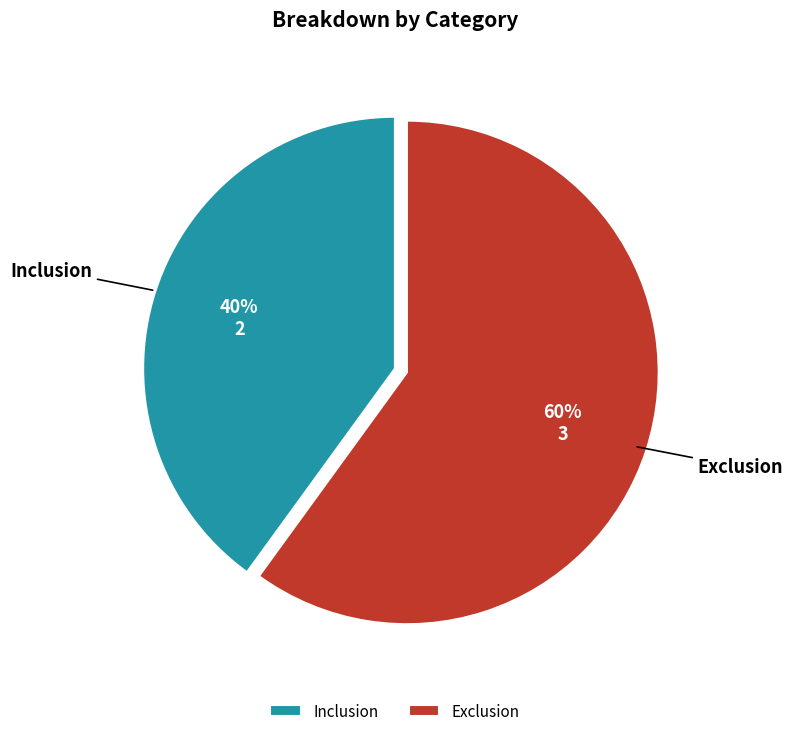

Between Inclusion and Exclusion, which is larger?

Exclusion